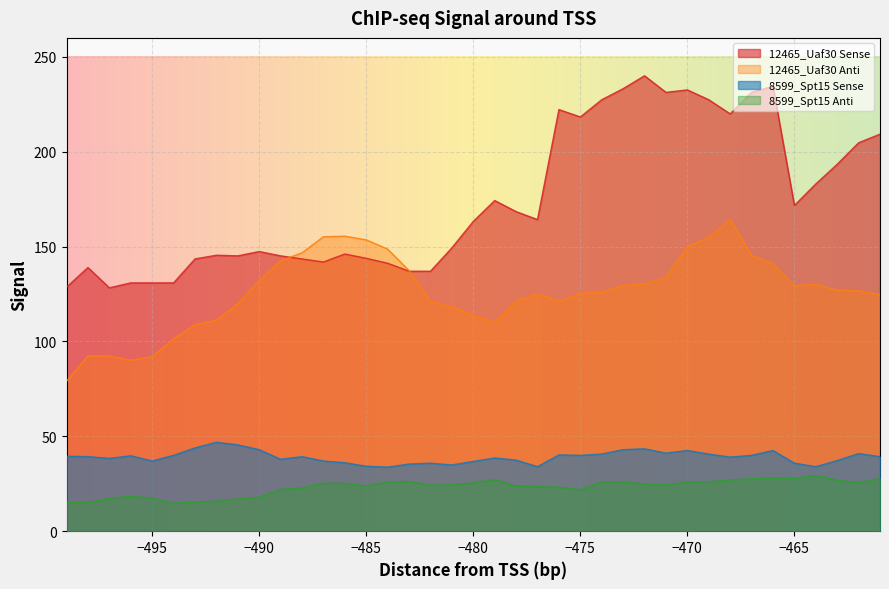

What is the lowest value of the 8599_Spt15 Sense series?

33.8